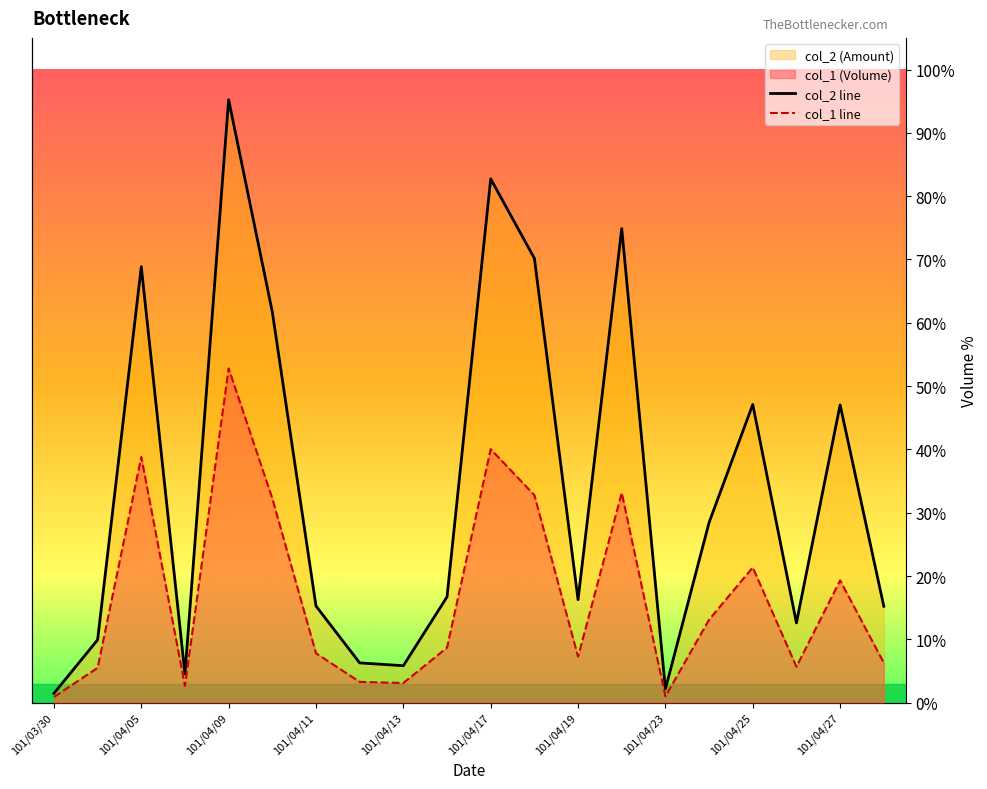

Which label corresponds to the largest value in the chart?

101/04/09